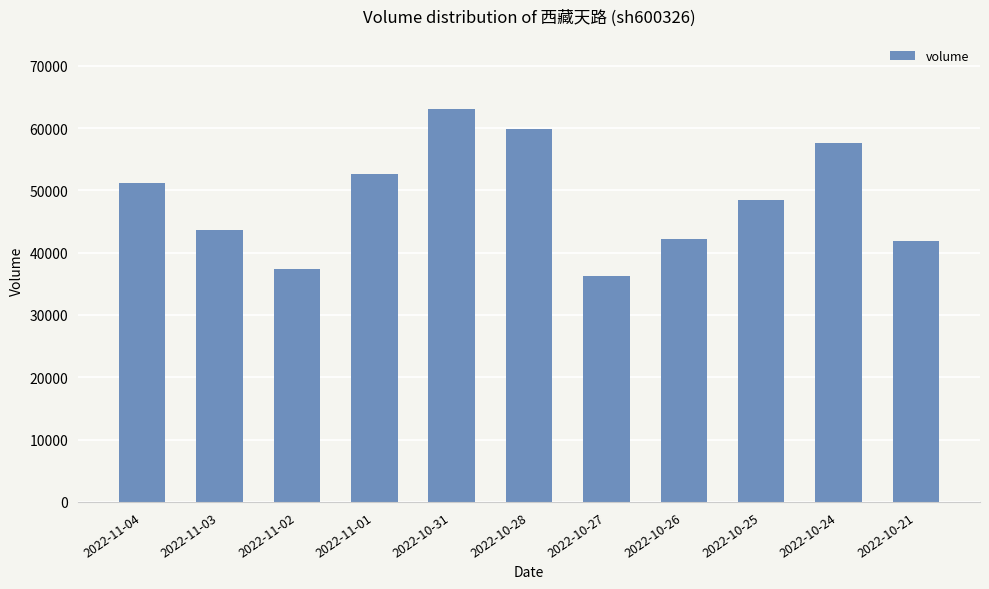

What is the value of the 1st bar from the left?

51101